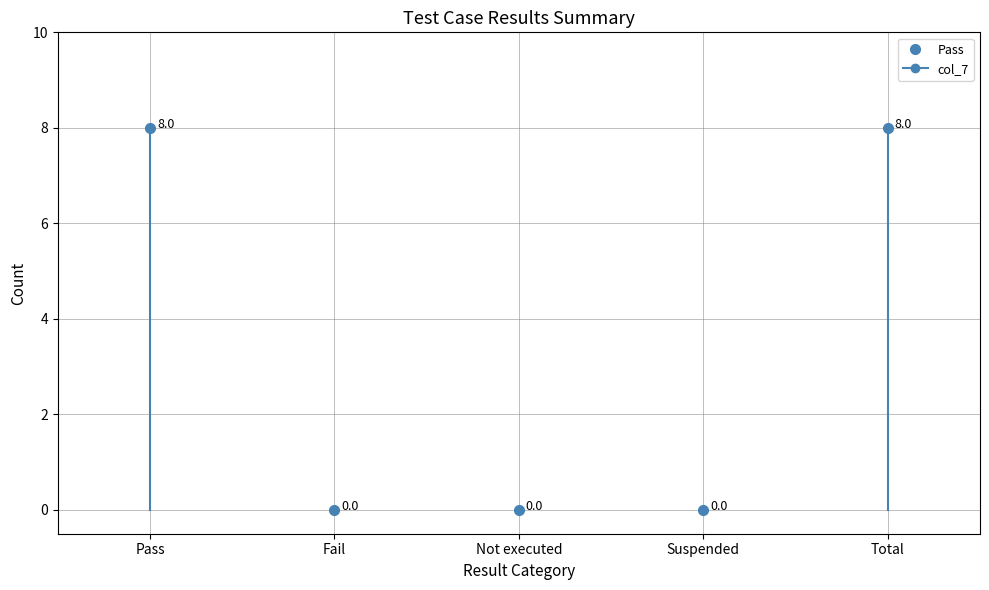

What is the maximum value shown in the chart?

8